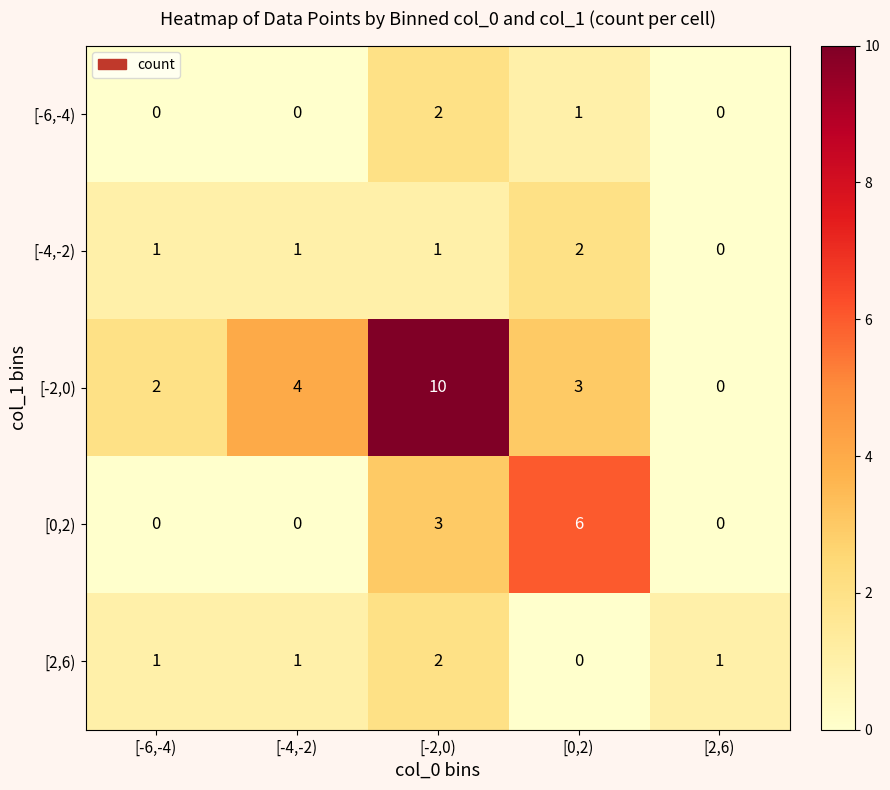

Read the [-2,0) value at [-4,-2).

4